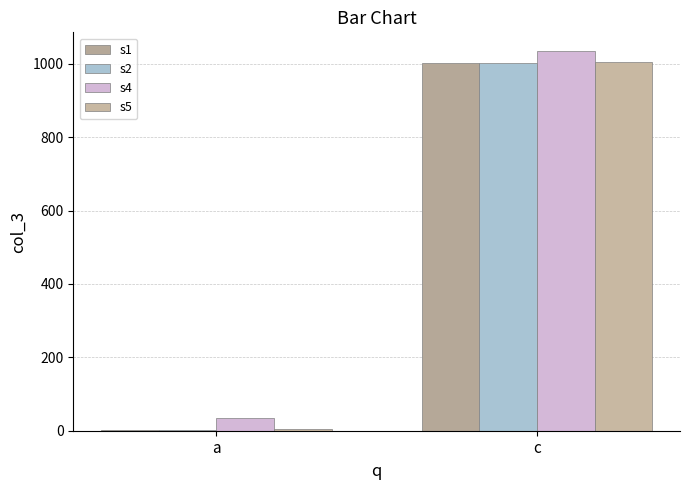

Reading right to left, transcribe all the data shown in this chart.

s1: c=1001	a=1
s2: c=1002	a=2
s4: c=1034	a=34
s5: c=1005	a=5